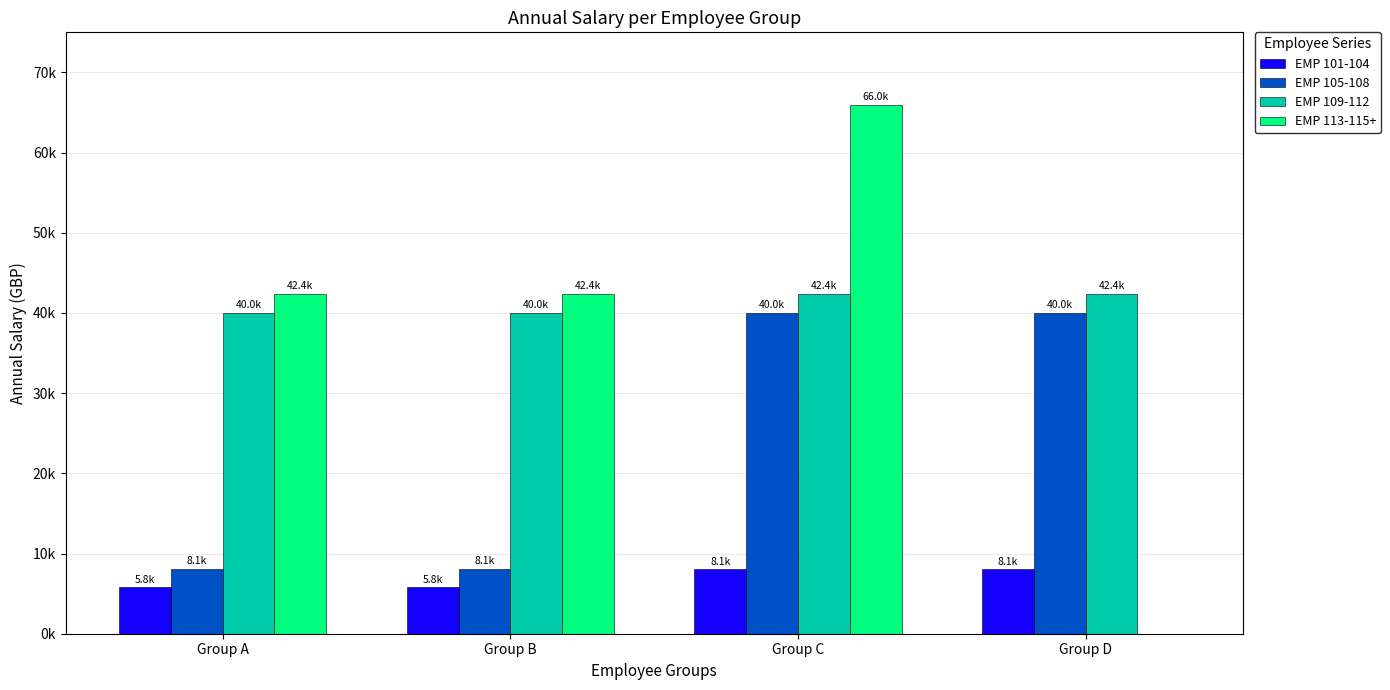

Are the bars grouped side by side (vs. stacked)?

Yes